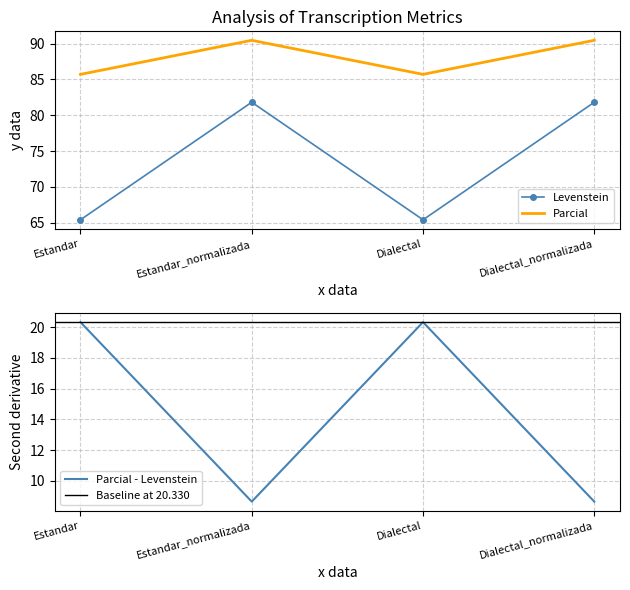

True or false: Parcial and Levenstein intersect in this chart.

False